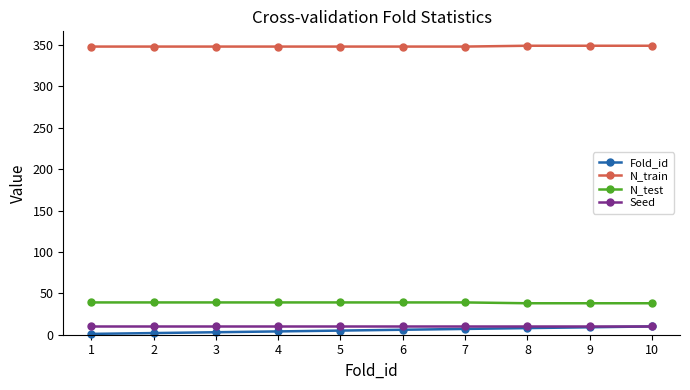

True or false: N_test and Seed cross at least once.

False